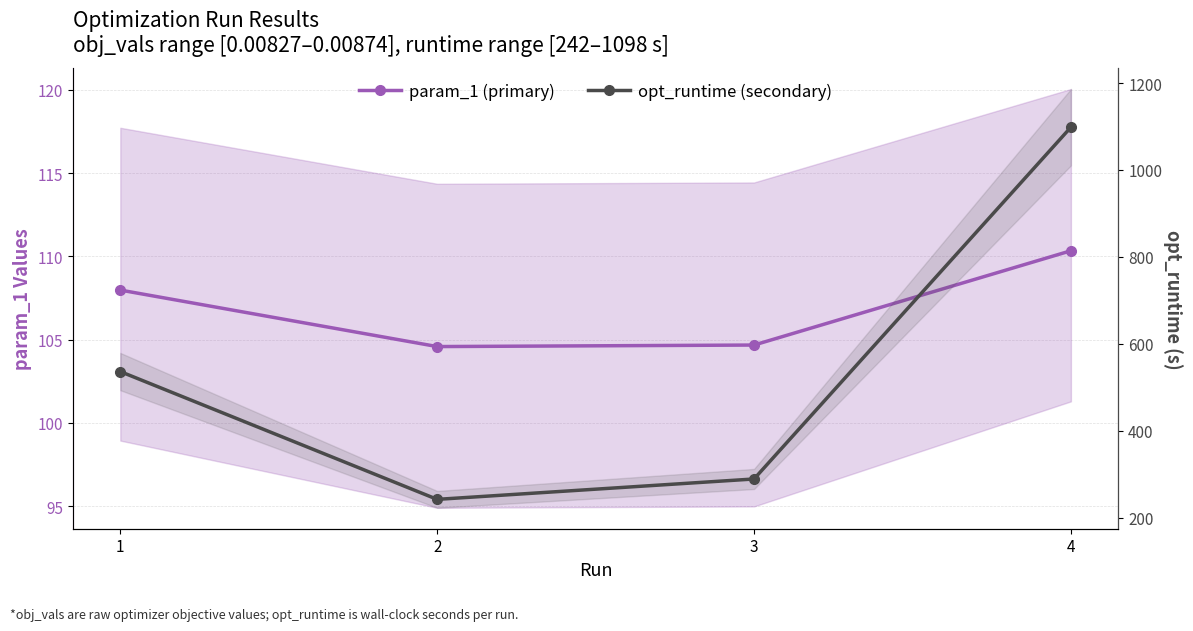

Between 2 and 3, which series saw the biggest shift?

opt_runtime (secondary)